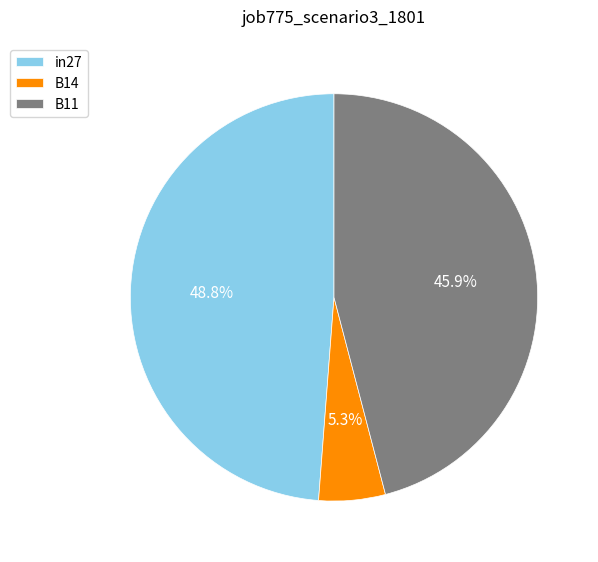

What is the smallest slice in the pie chart?

B14